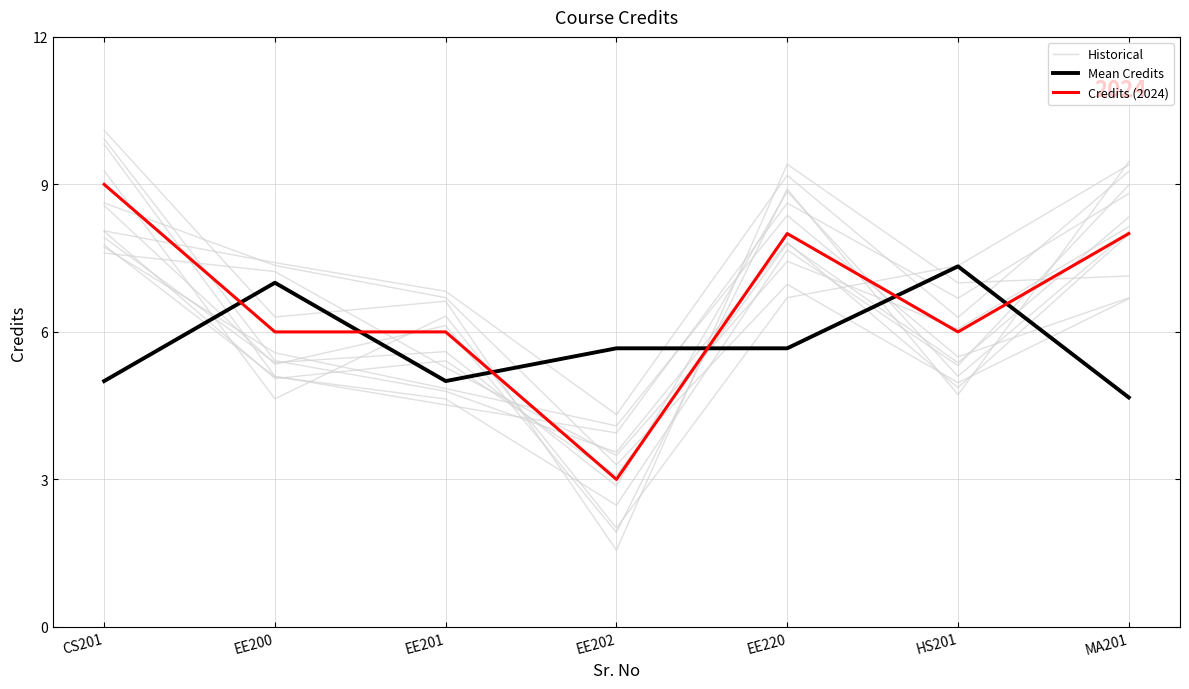

What is the label of the 2nd point from the left?

EE200